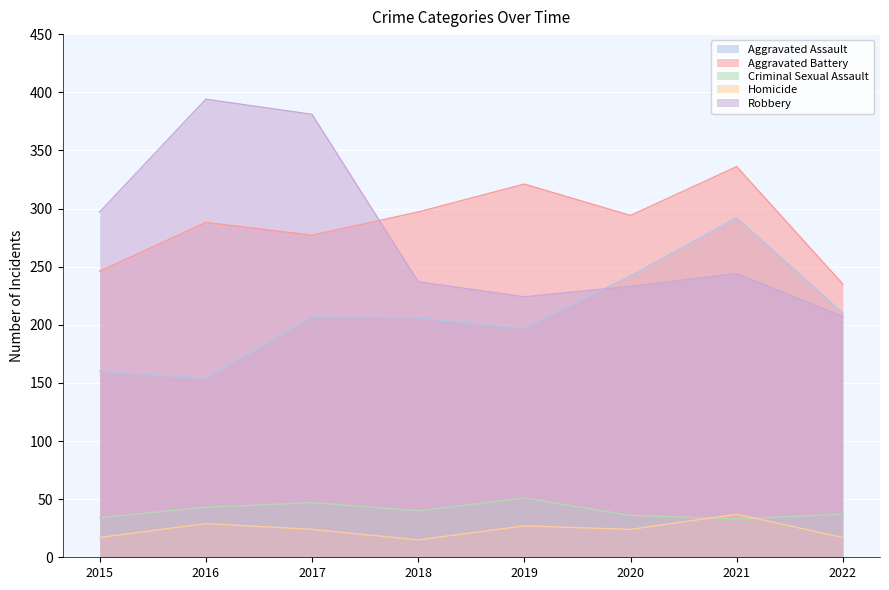

Is it true that Robbery equals 516 at 2015?

False